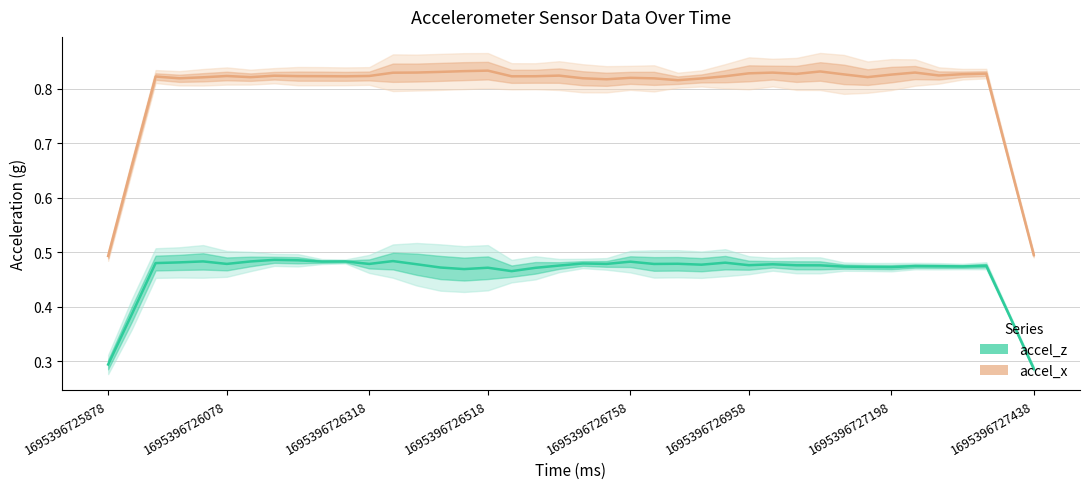

True or false: accel_x has a value of 0.8 at 26.

True